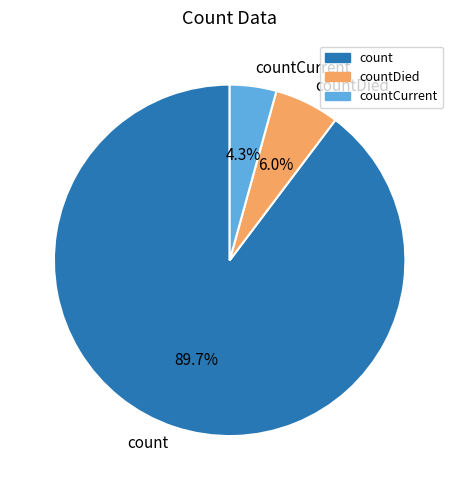

To the nearest percent, what portion does count represent?

90%